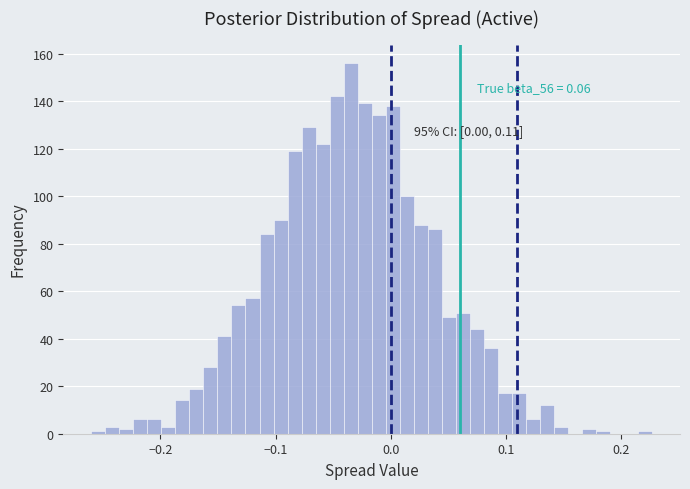

Read against the x-axis, roughly where is the centre of the tallest bar?

-0.03